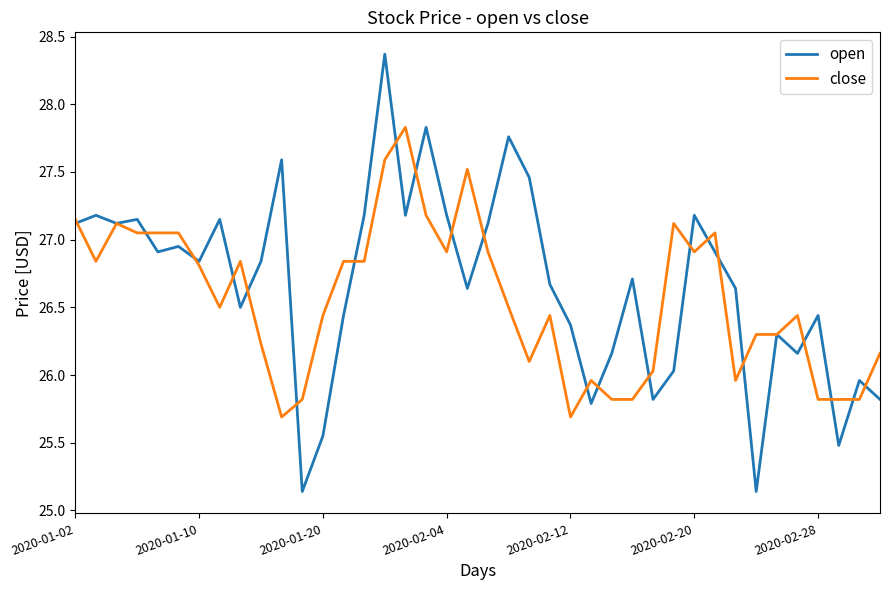

True or false: open and close cross at least once.

True